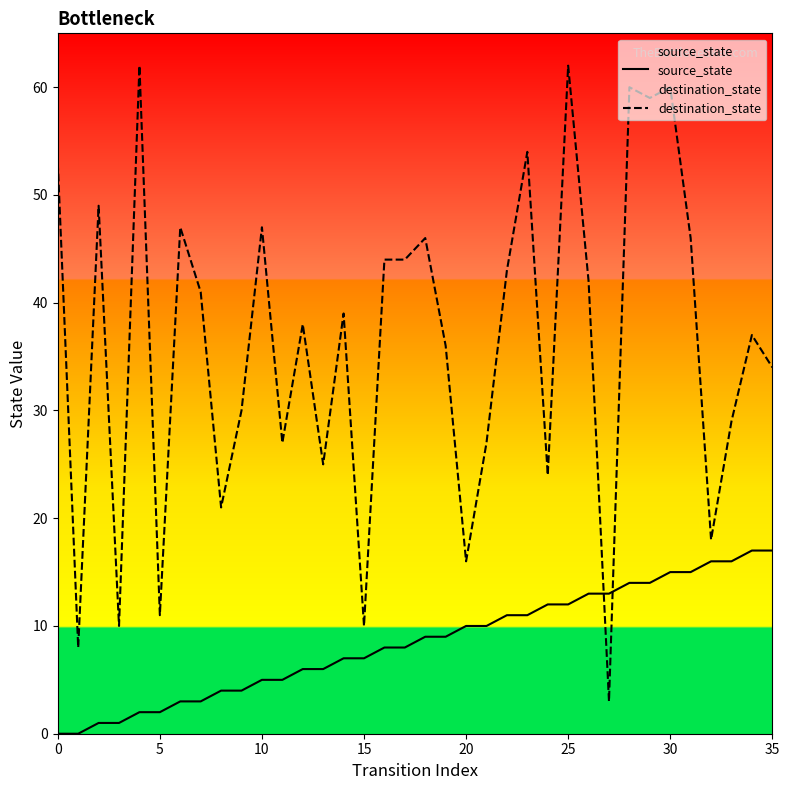

At how many categories does at least one series exceed 8?

35